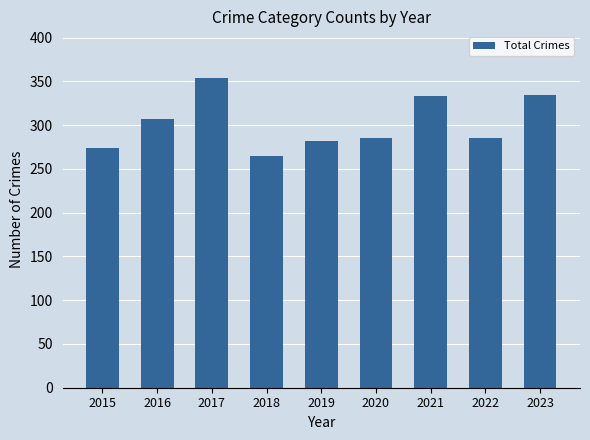

What is the greatest value displayed?

354